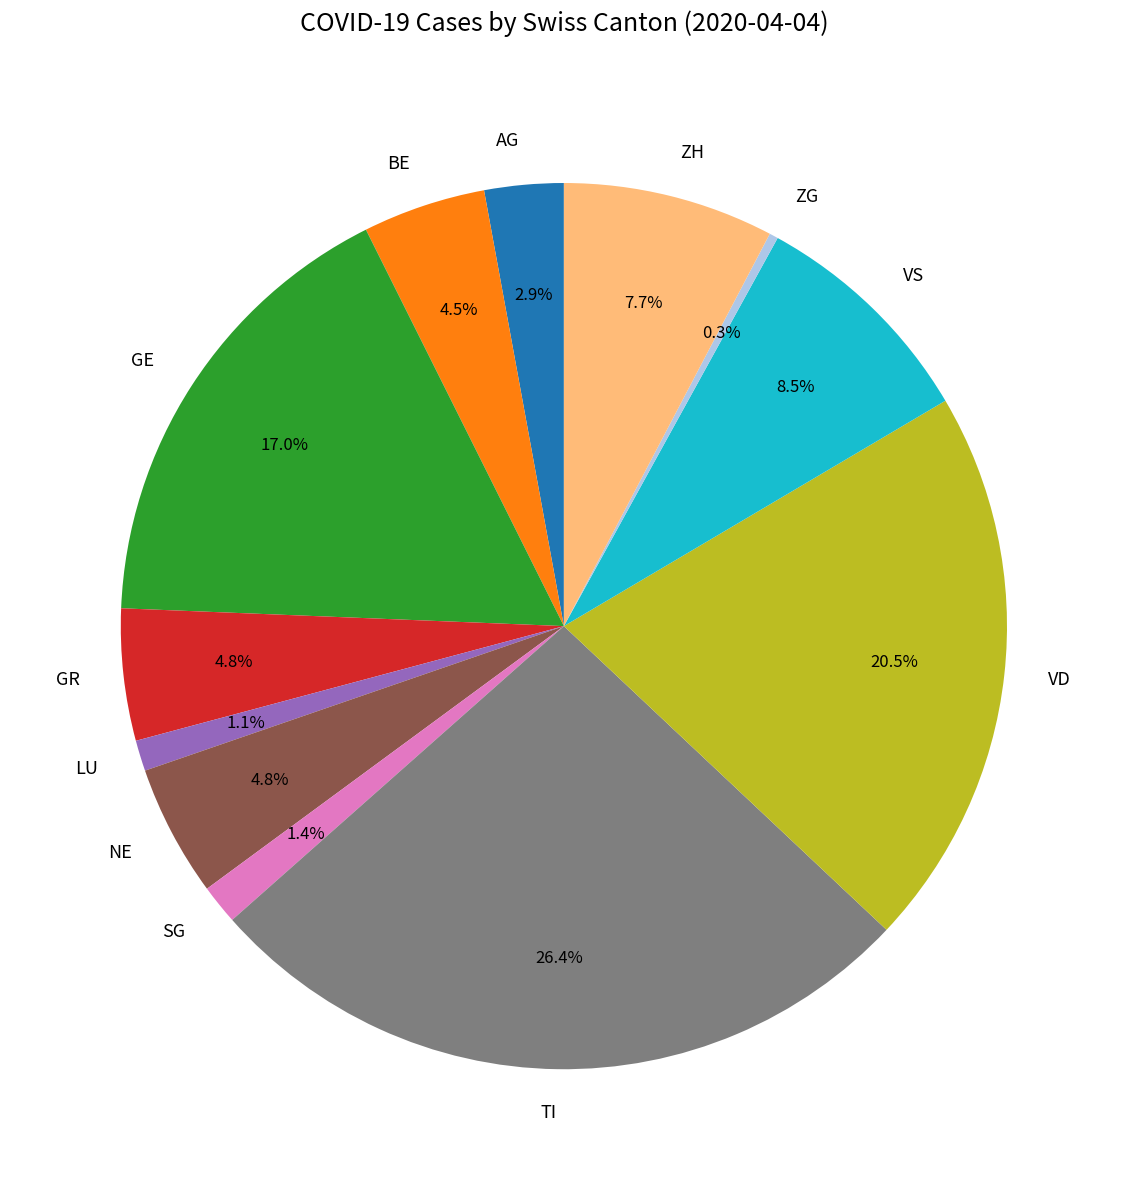

Is there any slice that represents more than half of the pie?

No